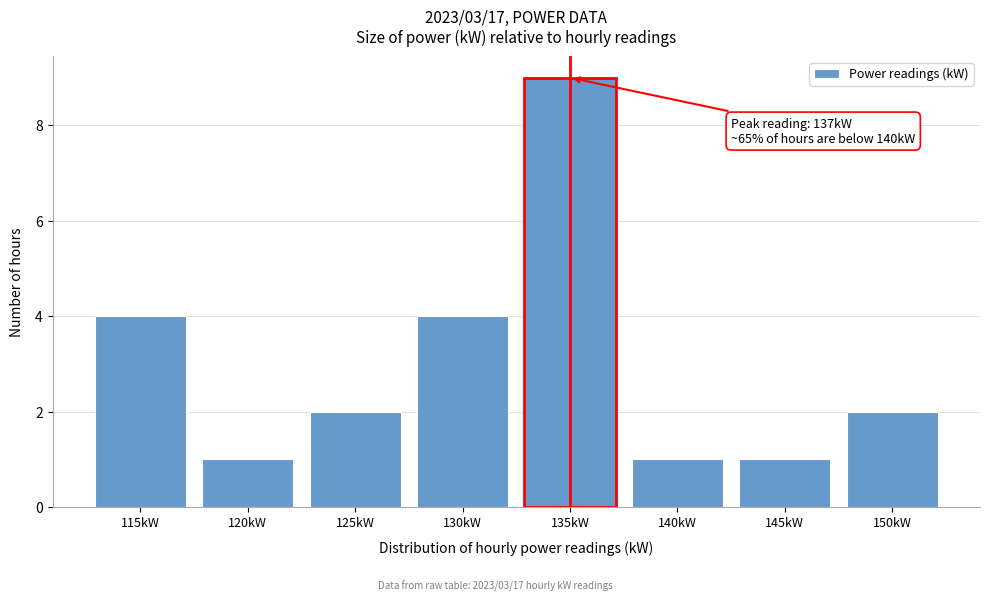

Reading left to right, what are all the values shown in this chart?

4	1	2	4	9	1	1	2